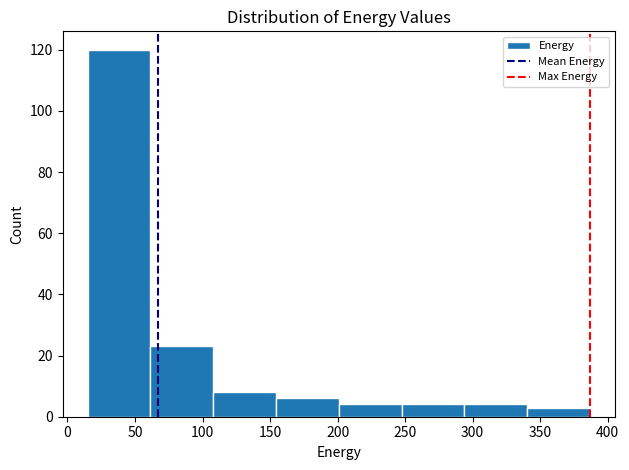

Over which range of the x-axis is the bar tallest?

15 to 60